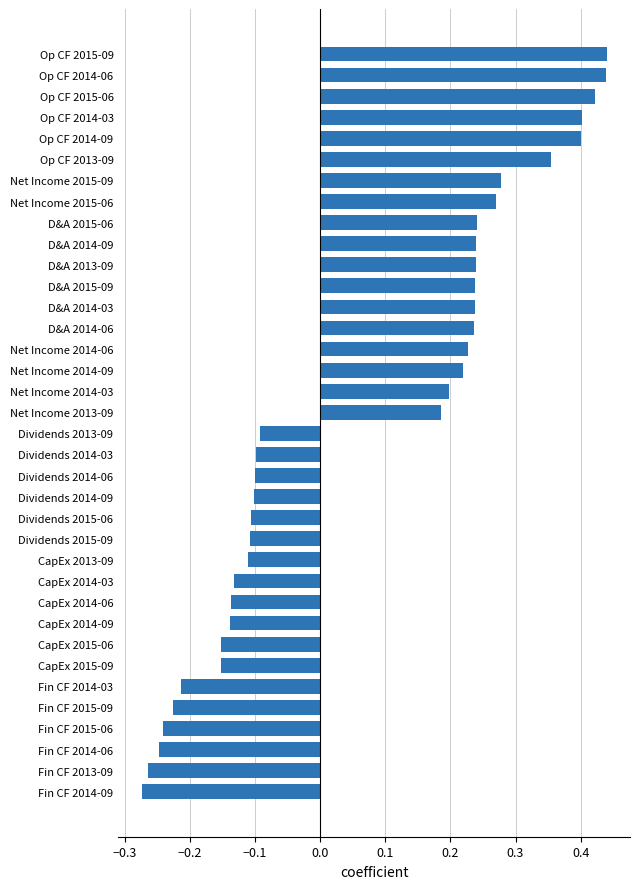

The value at Fin CF 2015-09 is -0.3. True or false?

False